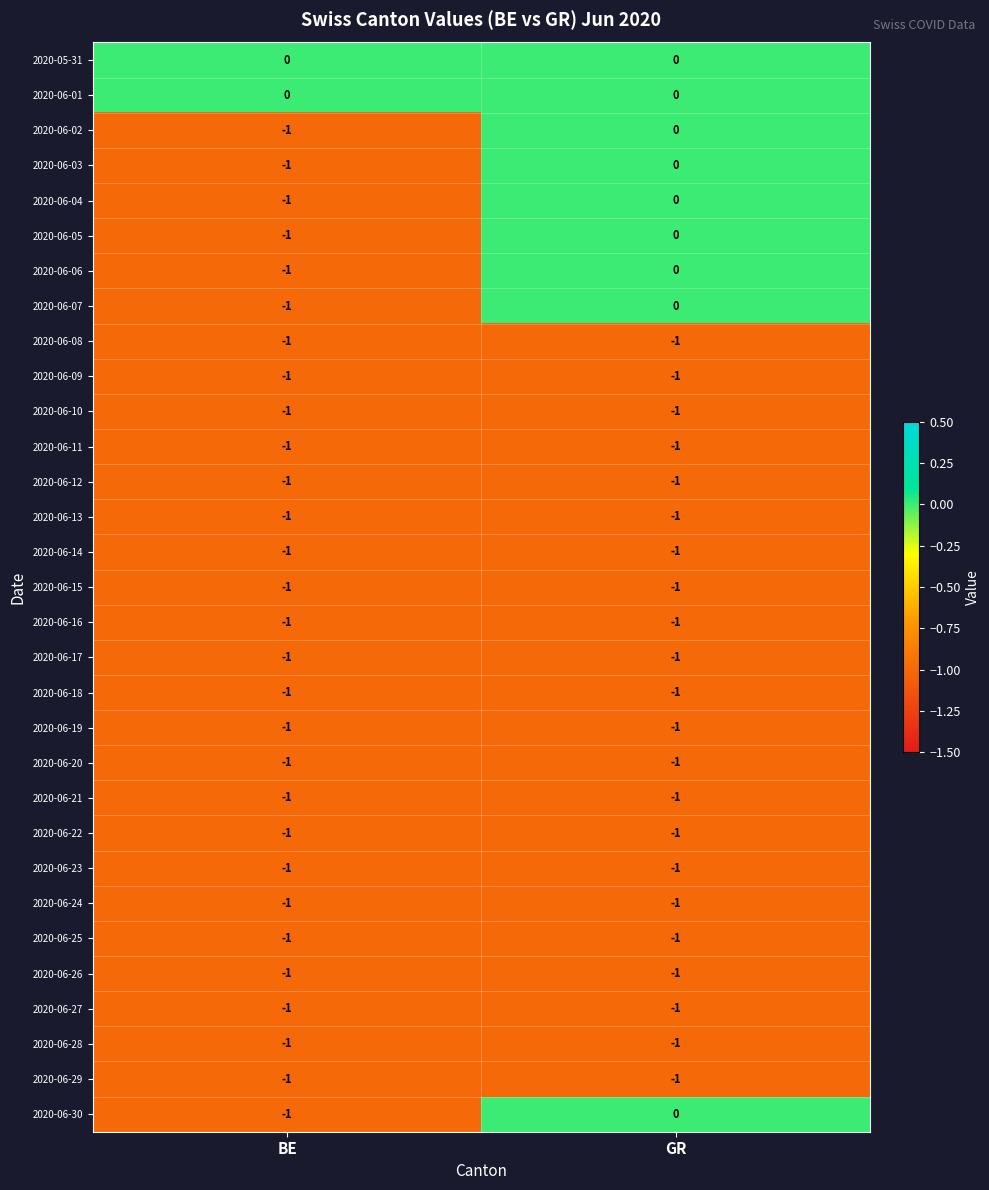

What is the total value across all series at GR?

-22